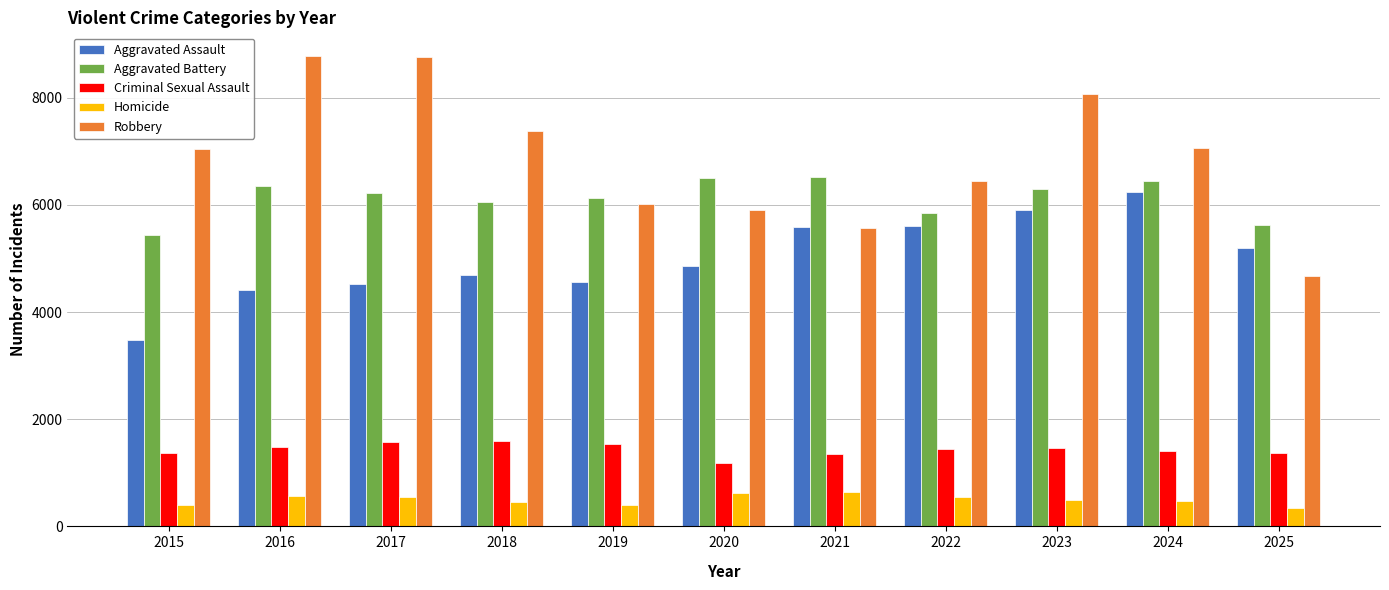

What is the greatest value displayed?

8783